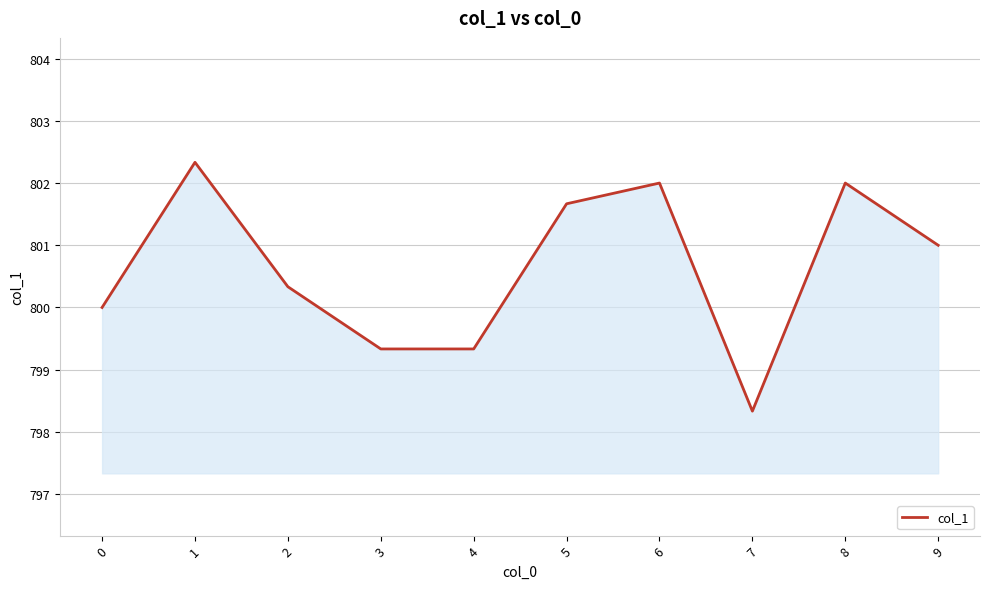

The value at 7 is 798.3. True or false?

True